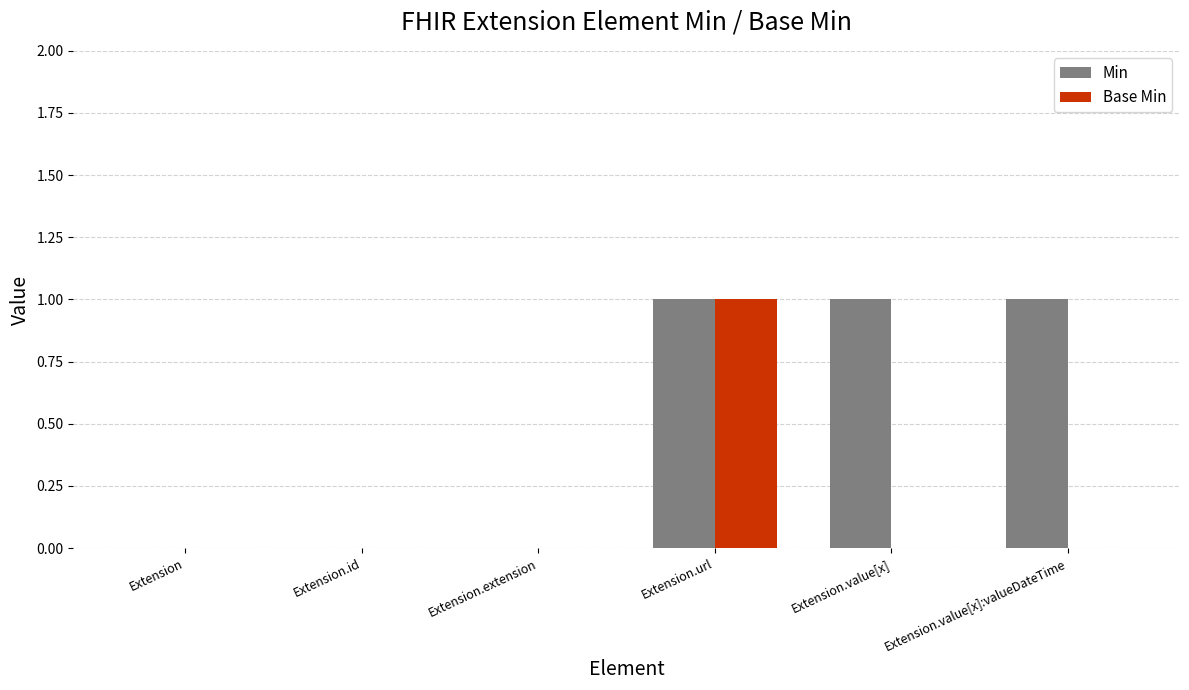

How many series are shown in this chart?

2